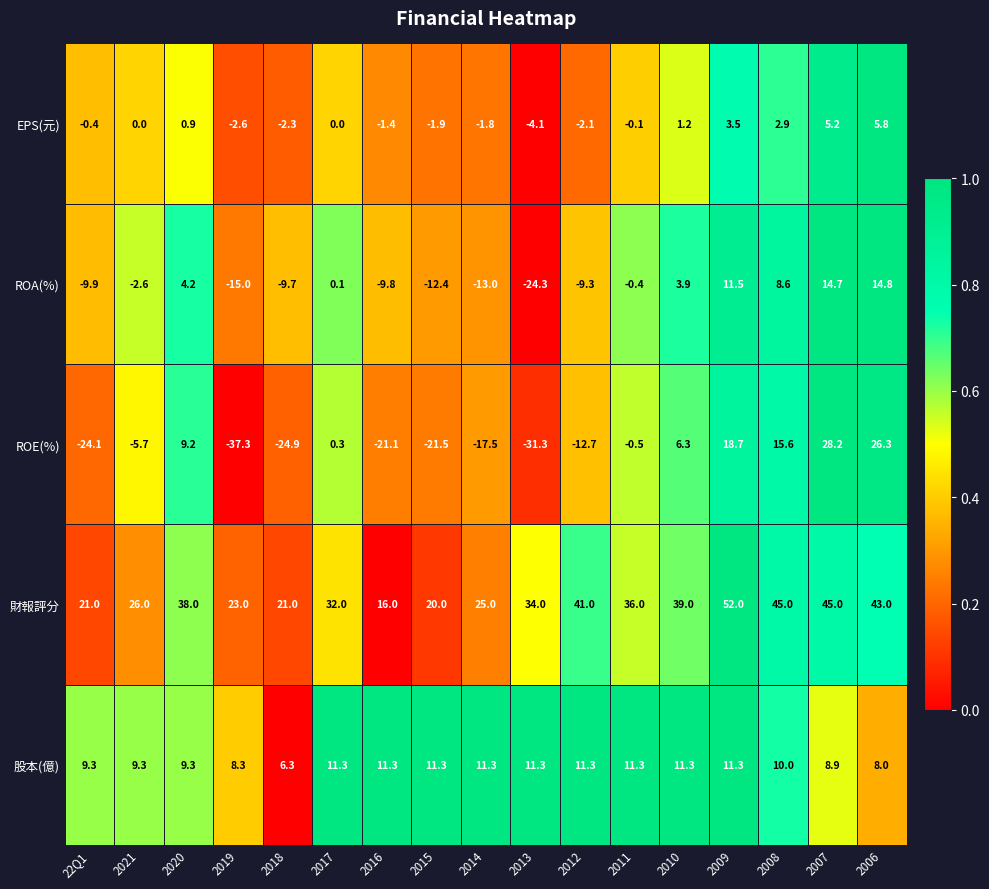

What is the greatest value displayed?

52.0